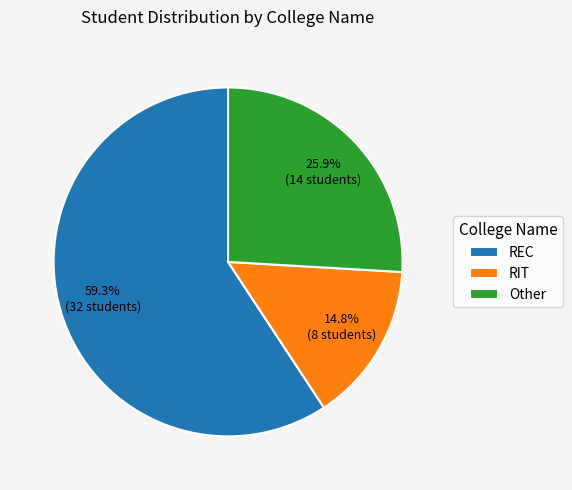

To the nearest percent, what percentage of the pie is Other?

26%